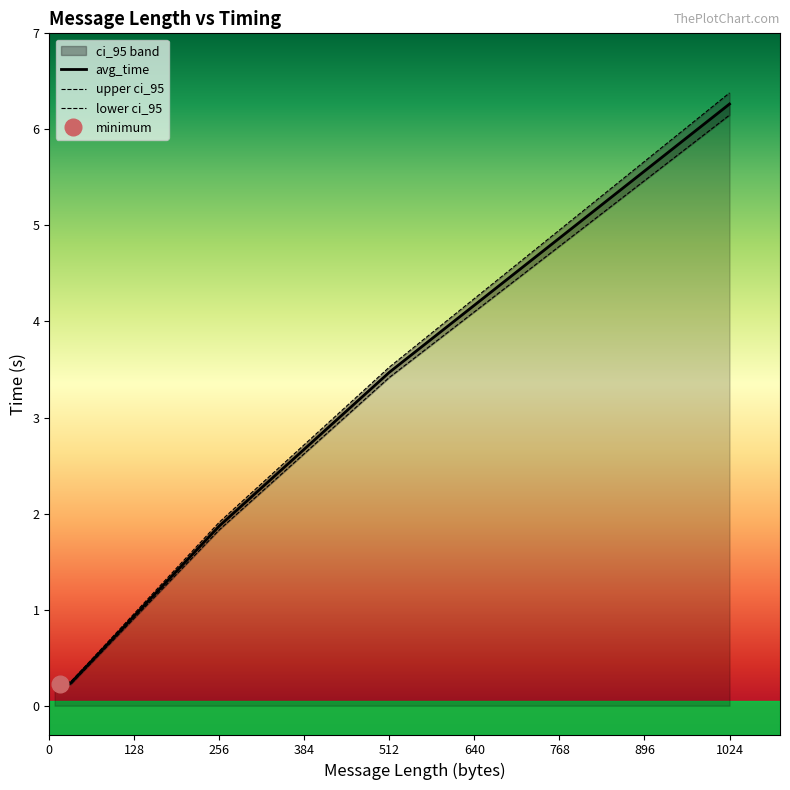

Which series has the largest range (max minus min)?

ci_95